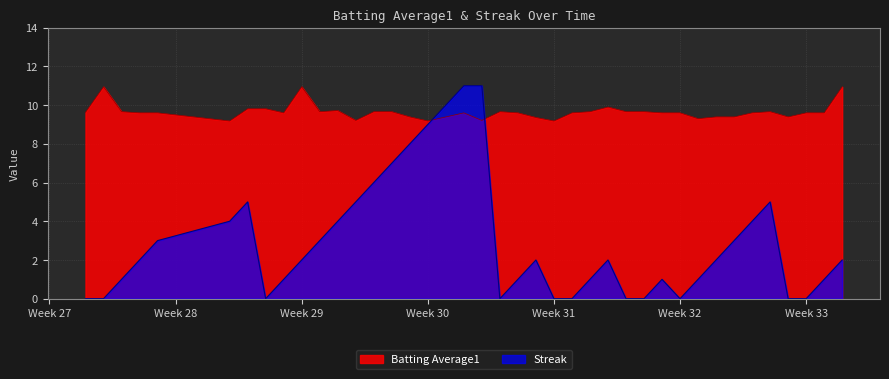

What is the lowest value of the Batting Average1 series?

9.2